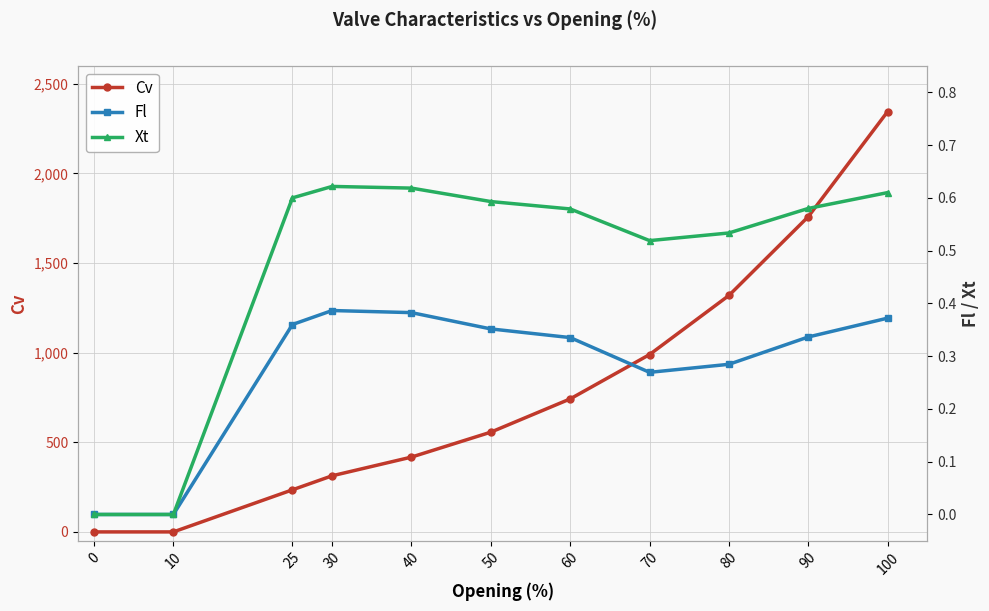

Is the value of Fl at 10 greater than the value of Xt at 0?

No